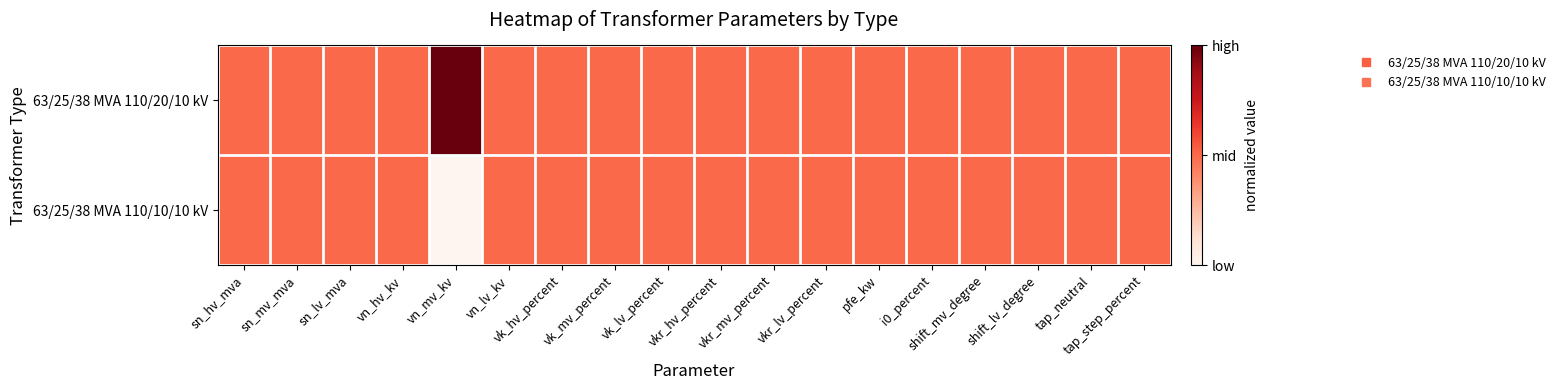

Which has a higher value, vn_mv_kv or vk_hv_percent?

vn_mv_kv